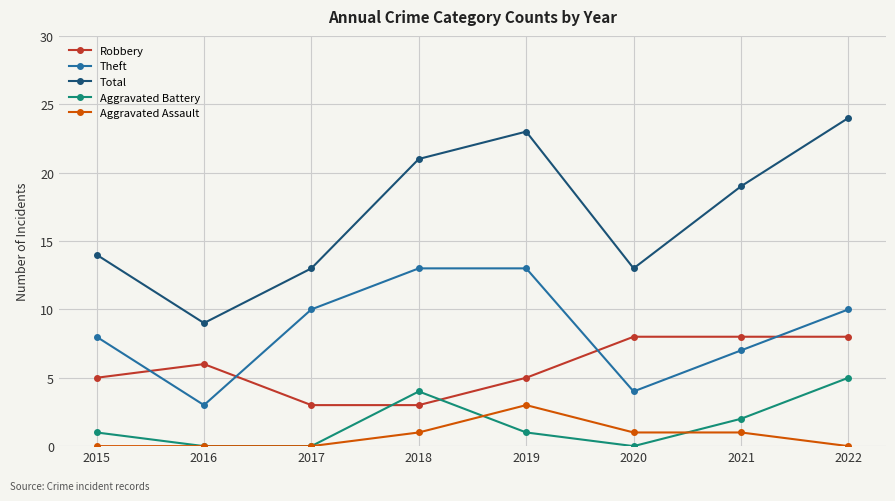

True or false: Aggravated Battery has more than 1 interior local peaks.

False